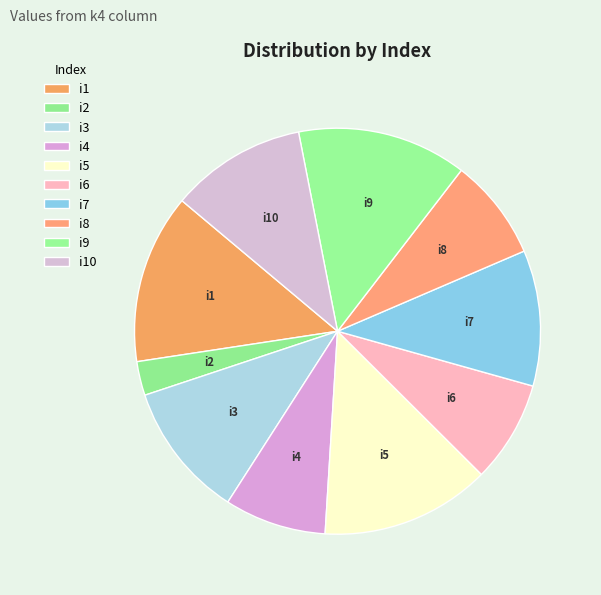

Is it true that i1 is 1% of the pie?

False